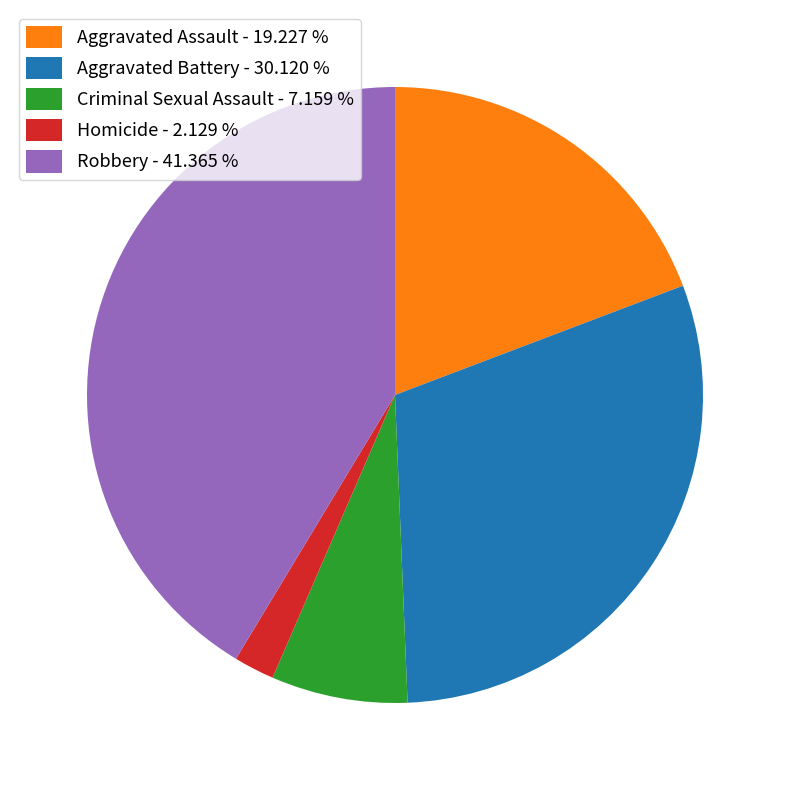

Which category has the smallest portion of the pie?

Homicide